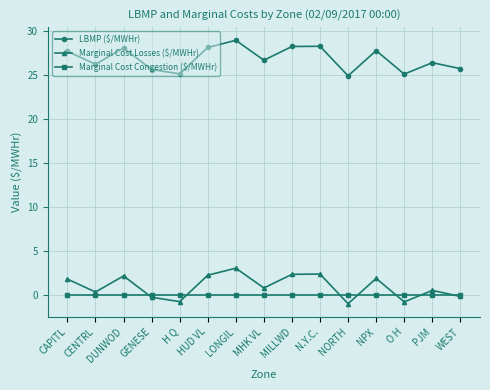

What is the label of the 13th point from the left?

O H